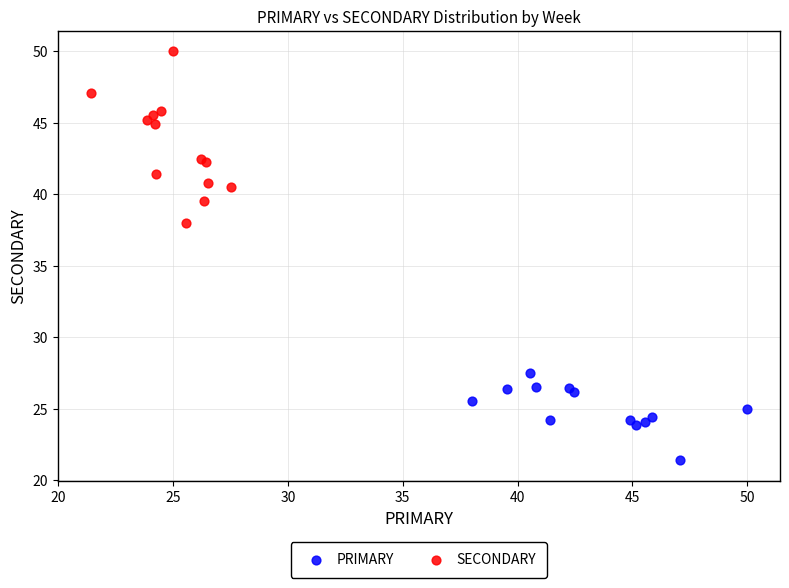

What are all the series names shown in the legend?

PRIMARY, SECONDARY